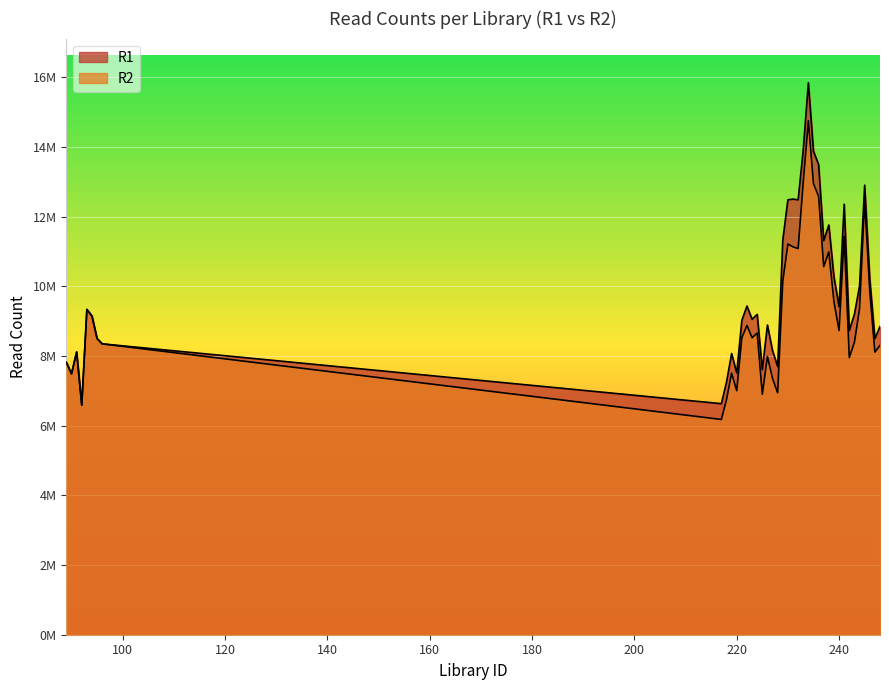

In R2, how many points are higher than both neighbors (excluding endpoints)?

11